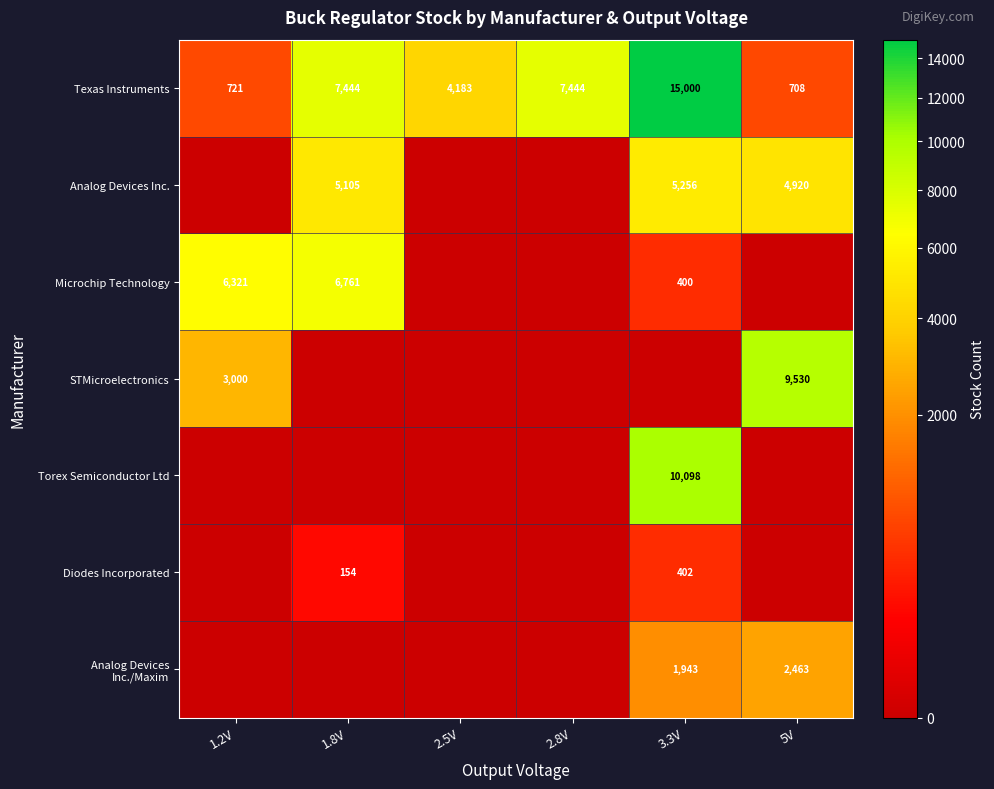

True or false: Microchip Technology has a value of 400 at 3.3V.

True